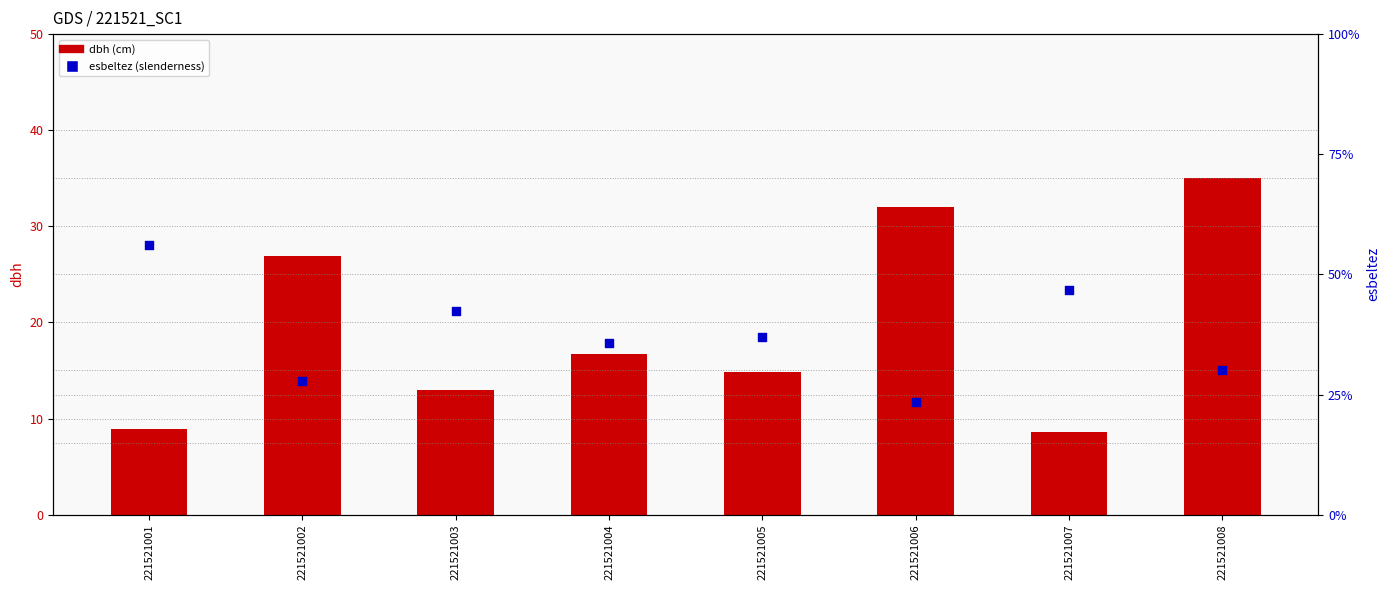

Which series has the largest Y range (max minus min)?

esbeltez (percentile)